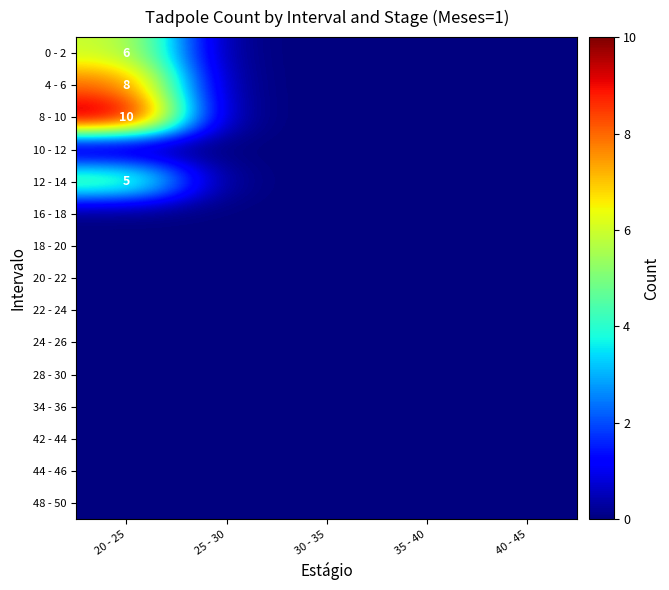

Is it true that 8 - 10 equals 10 at 20 - 25?

True